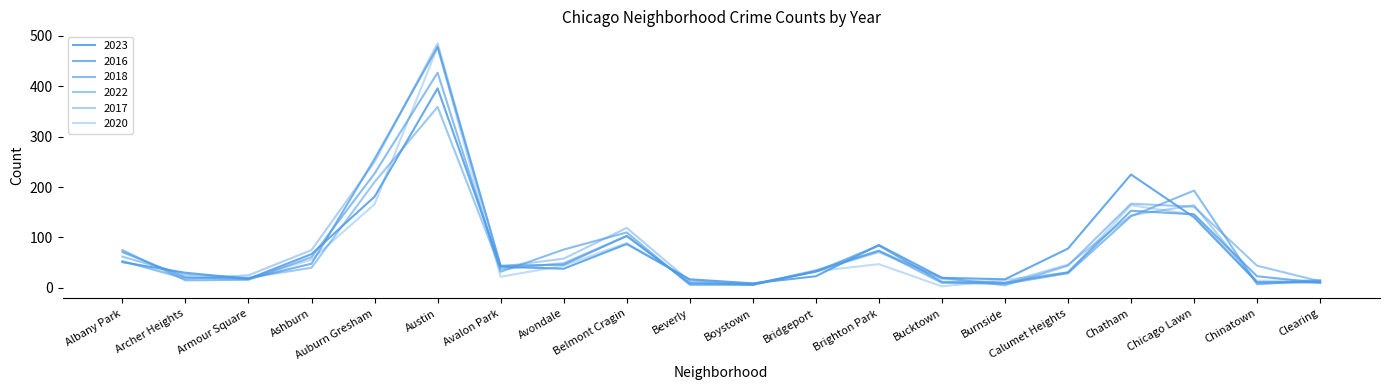

How many distinct data groups are displayed?

6